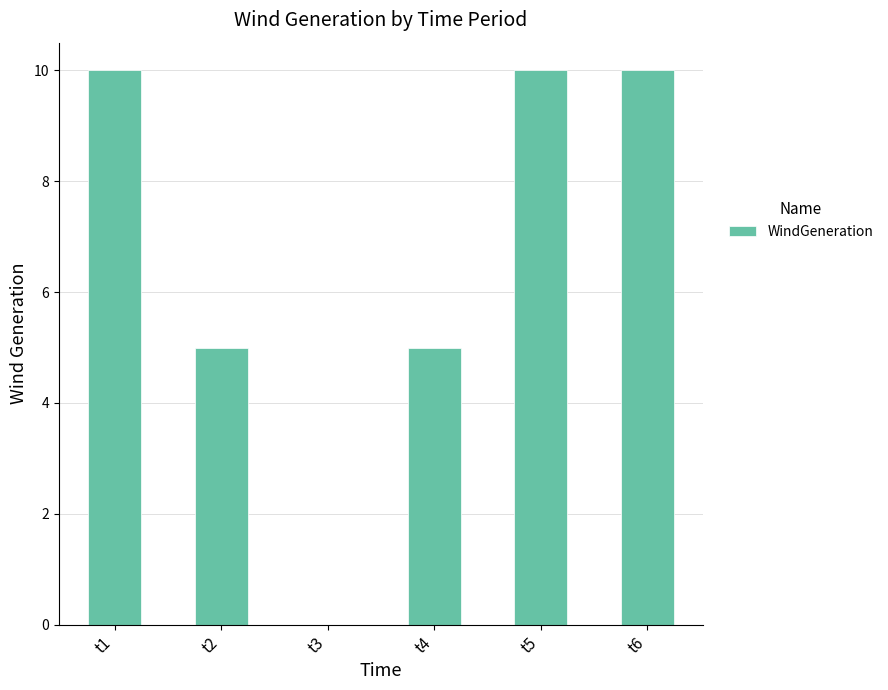

What is the change in value from t4 to t6?

+5